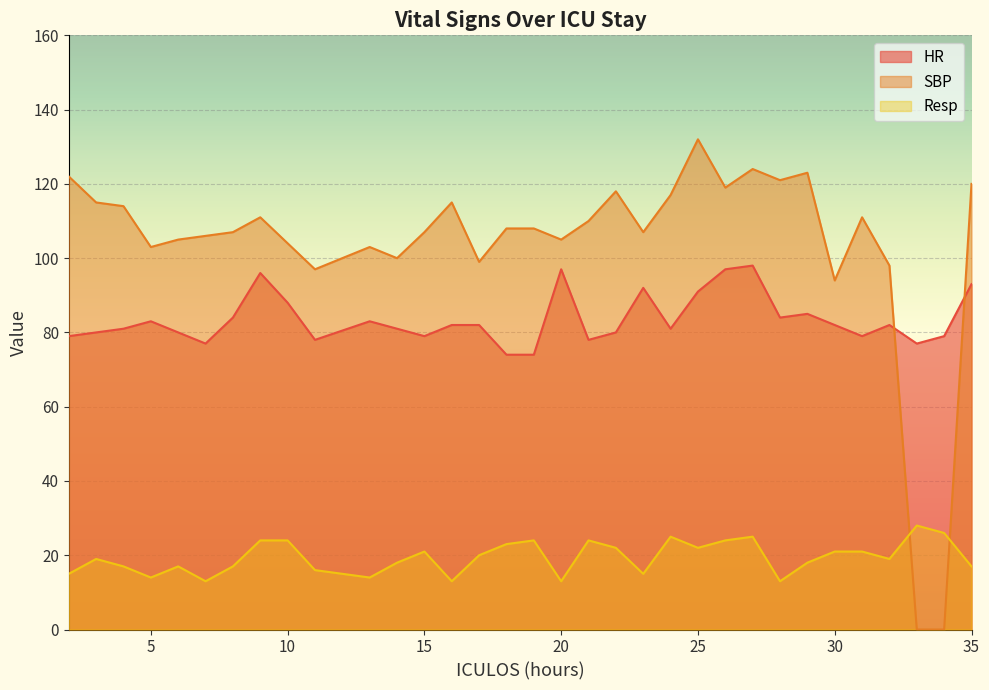

How many interior local valleys does the SBP series have?

9